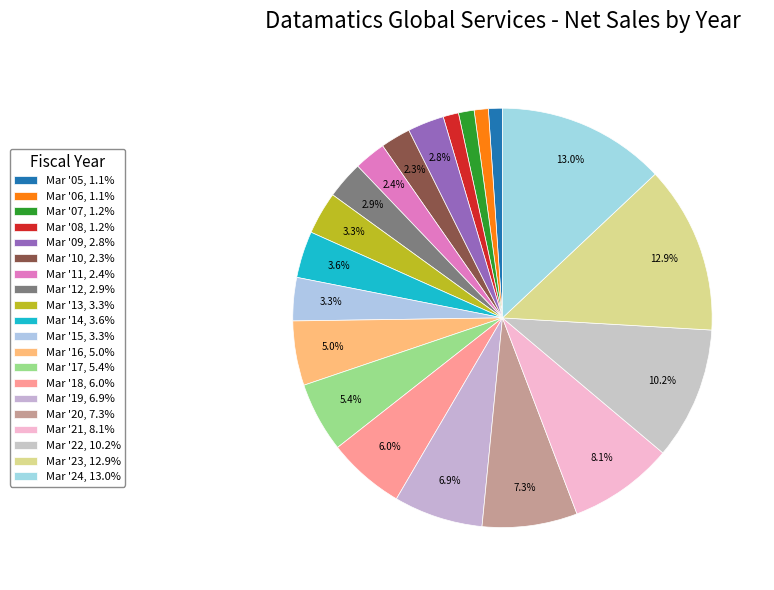

How many segments does this pie chart have?

20